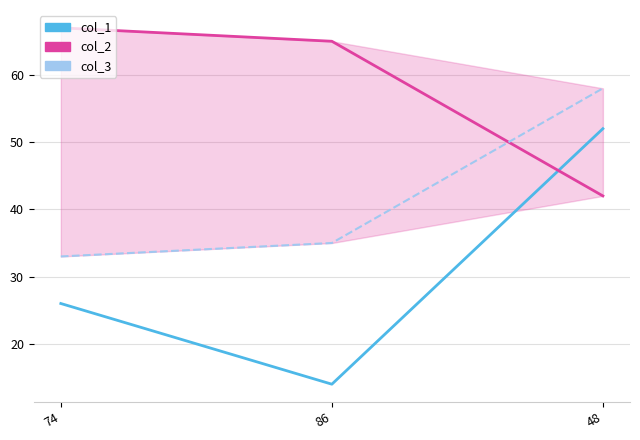

What is the difference between the maximum and minimum values in the col_3_line series?

25